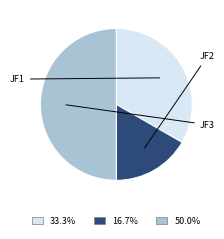

Which category has the smallest portion of the pie?

JF2